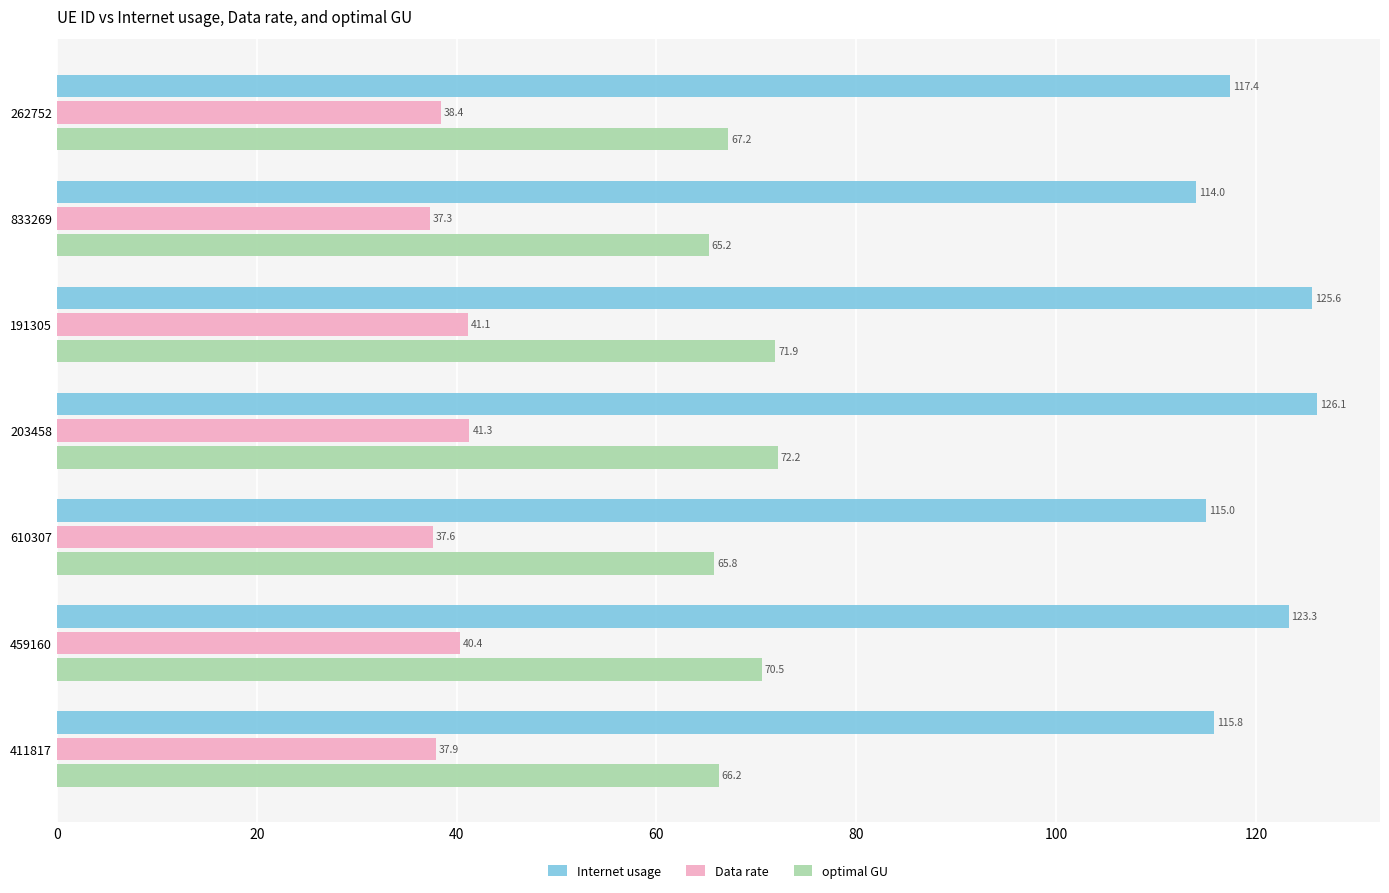

What is the sum of the Data rate values at 262752 and 411817?

76.3